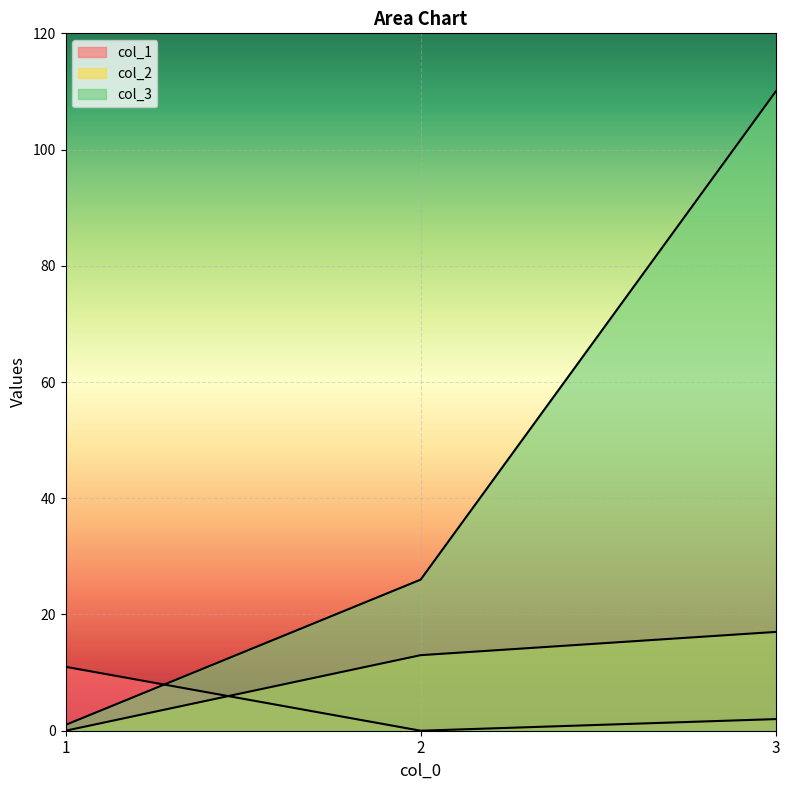

At which category is the sum across all series the highest?

3